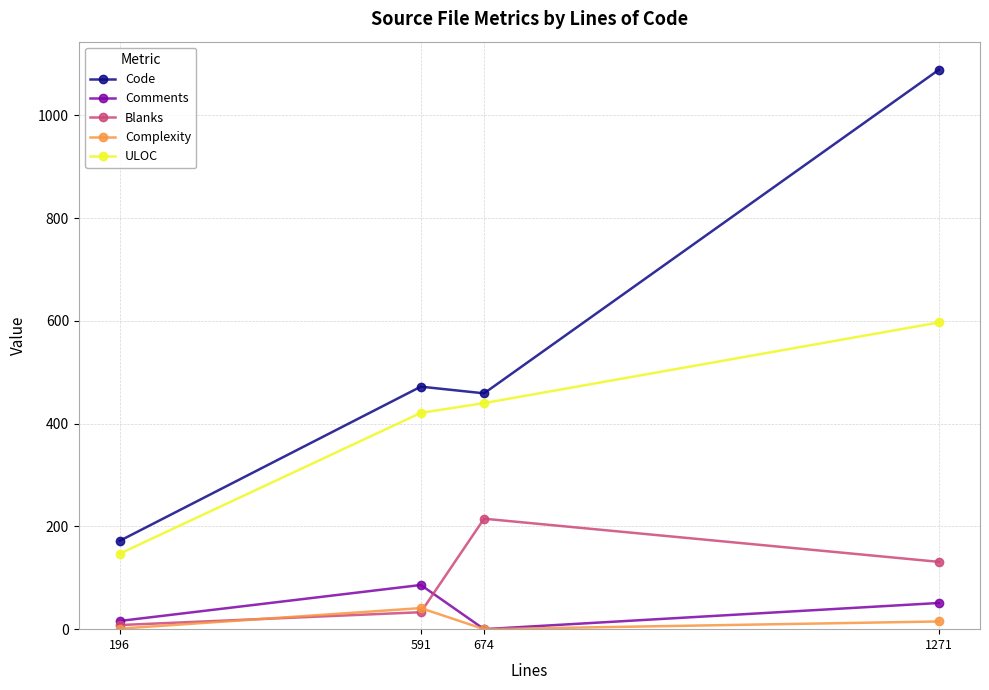

Which series has the largest total across all categories?

Code